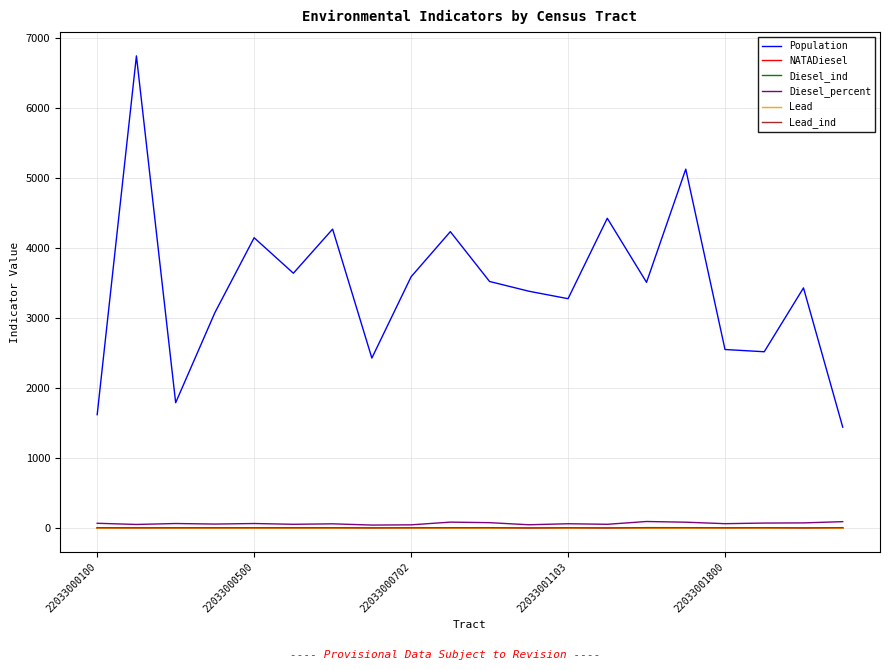

What is the average value of the Lead series?

0.4